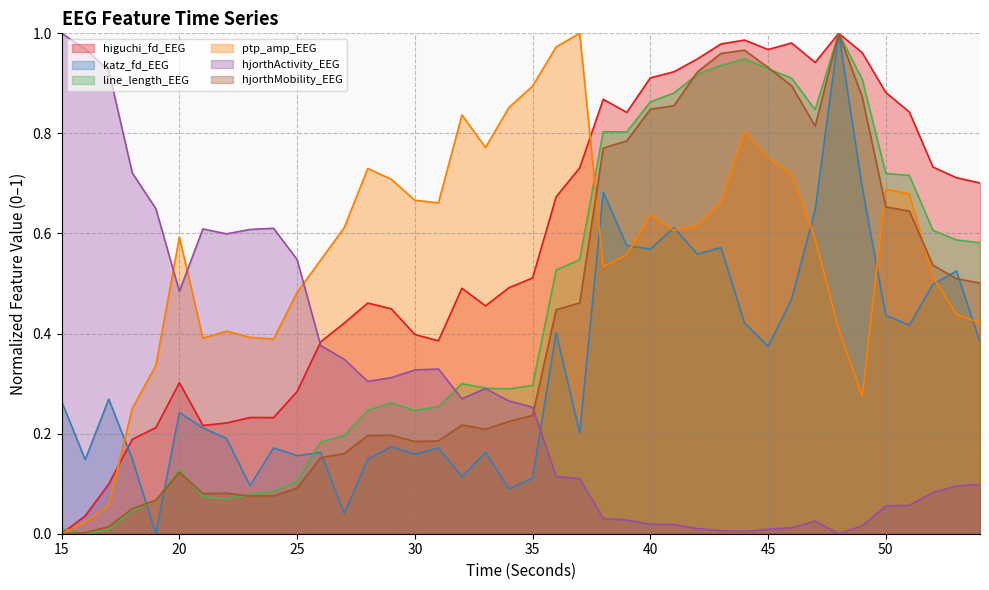

The value of hjorthActivity_EEG at 44 is 0.0. True or false?

True